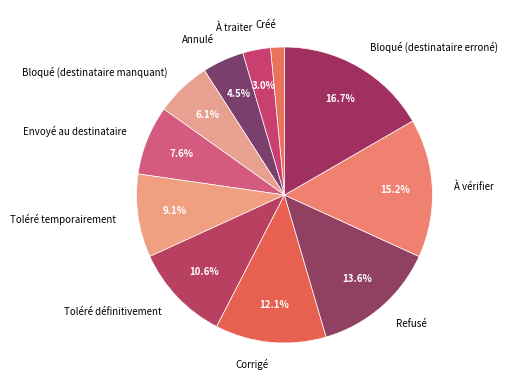

How much of the chart is everything except Corrigé?

87.9%